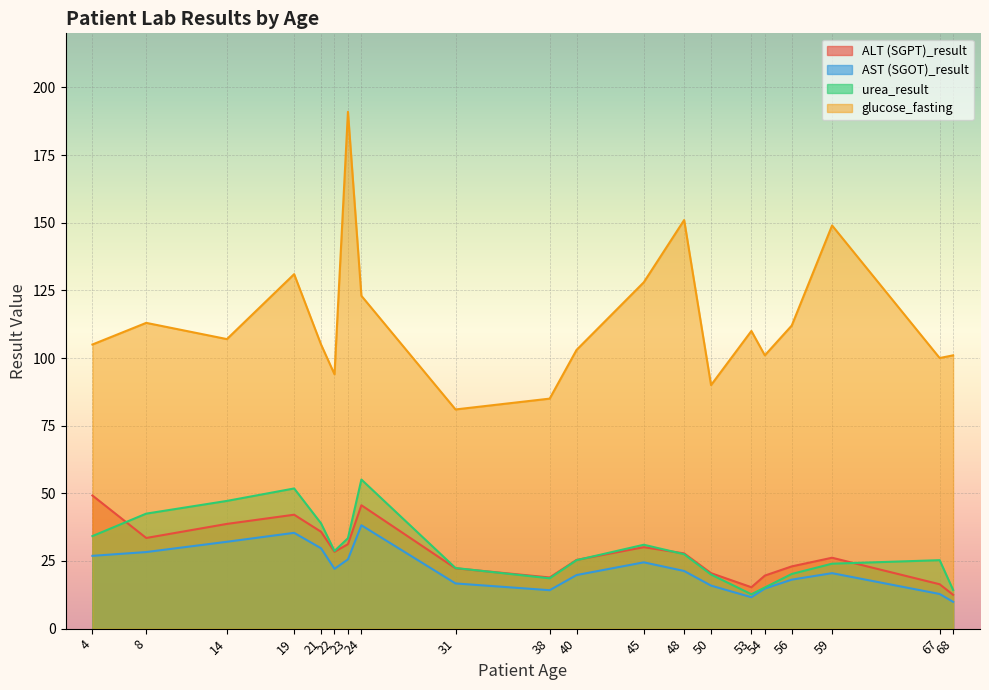

At which category does urea_result reach its first local peak?

19